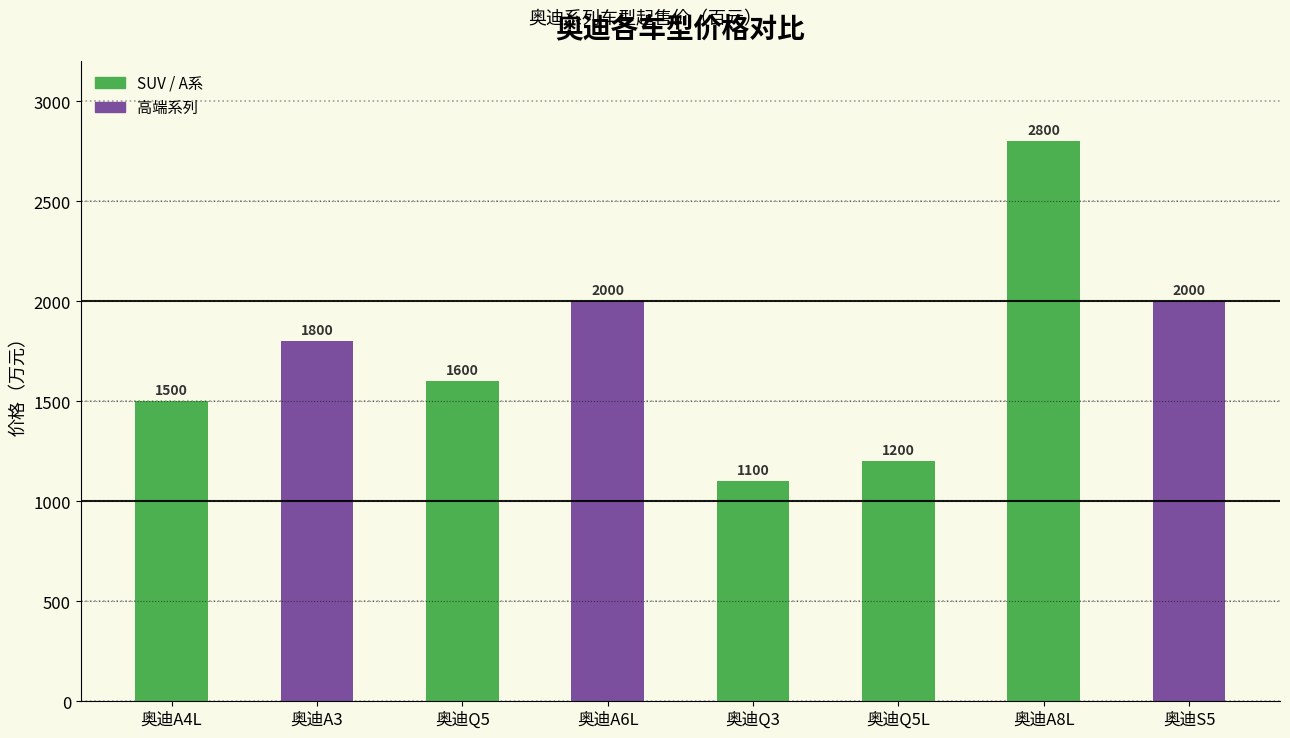

What is the label of the 2nd bar from the right?

奥迪A8L